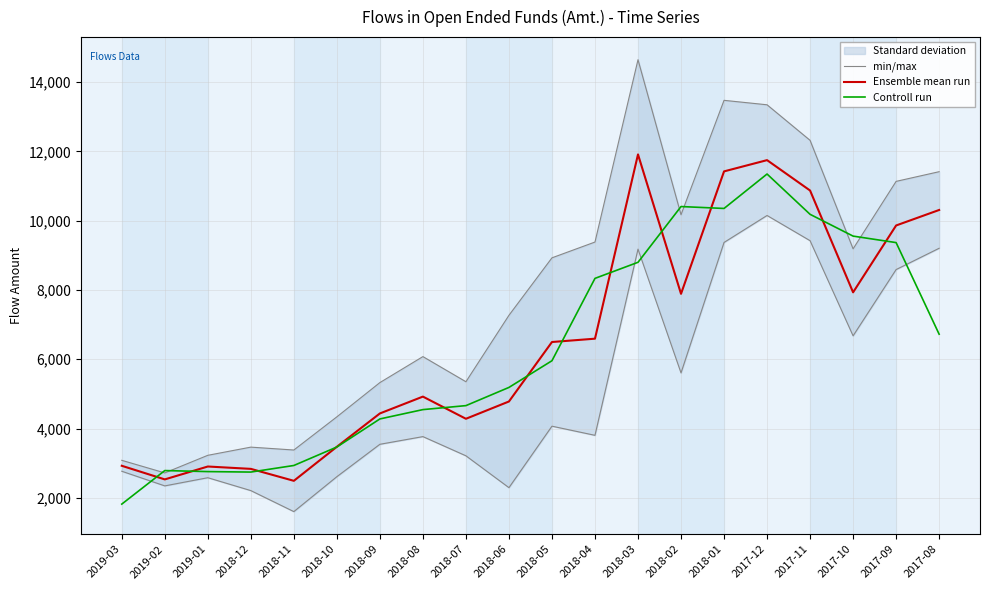

At which label is min/max closest to 8684?

2018-05